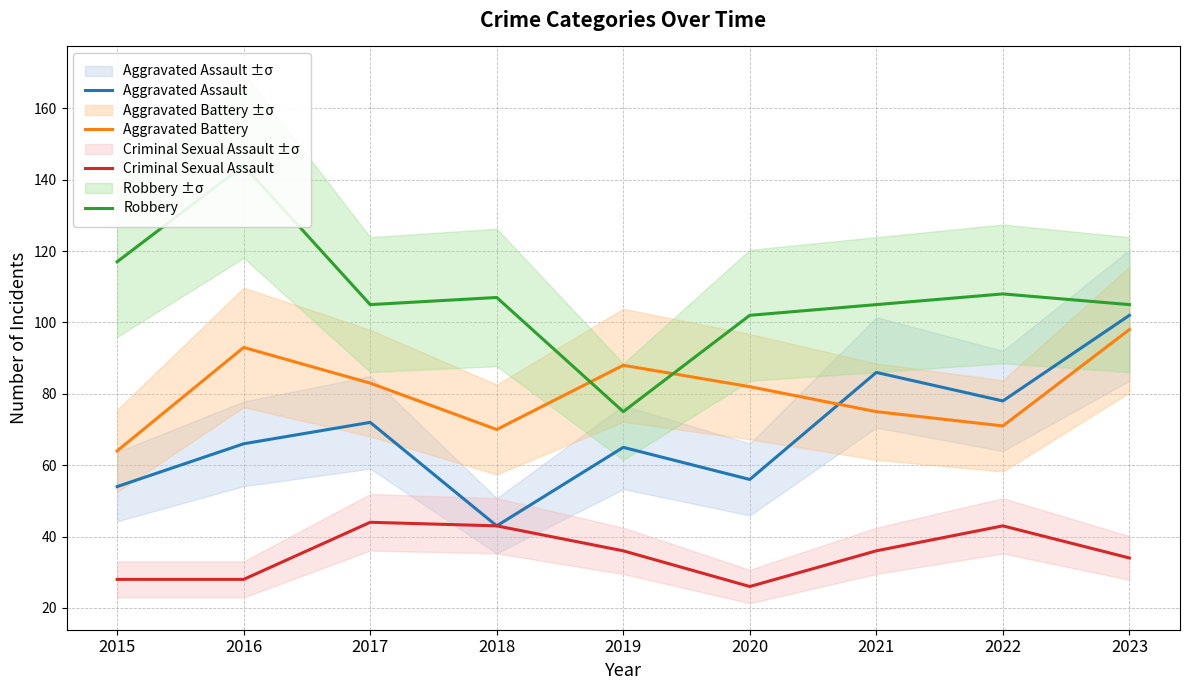

At which category is the sum across all series the highest?

2023